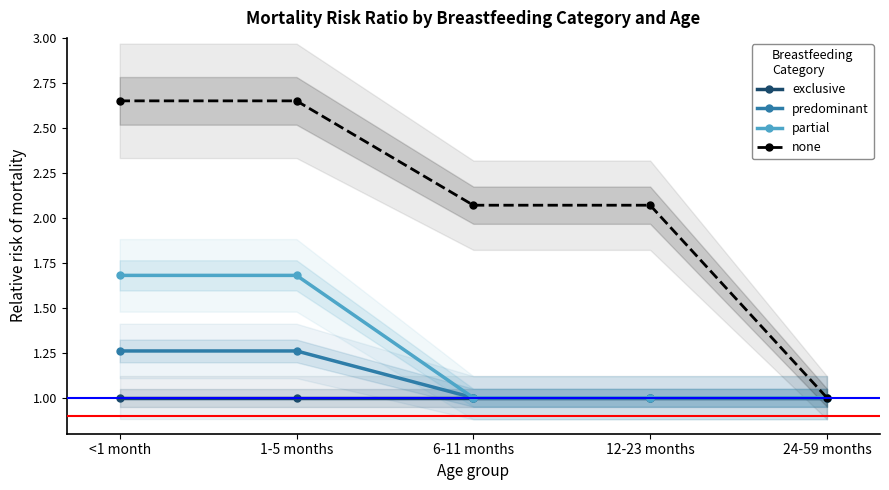

Reading left to right, what are all the values shown in this chart?

exclusive: <1 month=1.0	1-5 months=1.0	6-11 months=1.0	12-23 months=1.0	24-59 months=1.0
predominant: <1 month=1.3	1-5 months=1.3	6-11 months=1.0	12-23 months=1.0	24-59 months=1.0
partial: <1 month=1.7	1-5 months=1.7	6-11 months=1.0	12-23 months=1.0	24-59 months=1.0
none: <1 month=2.6	1-5 months=2.6	6-11 months=2.1	12-23 months=2.1	24-59 months=1.0